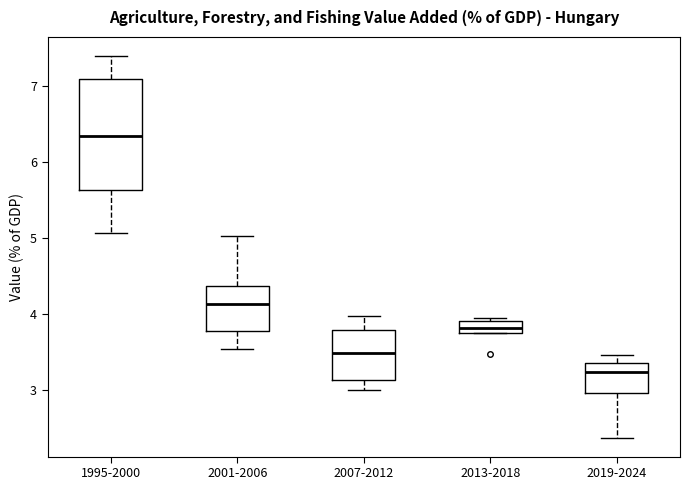

Which box has the lowest median line?

2019-2024